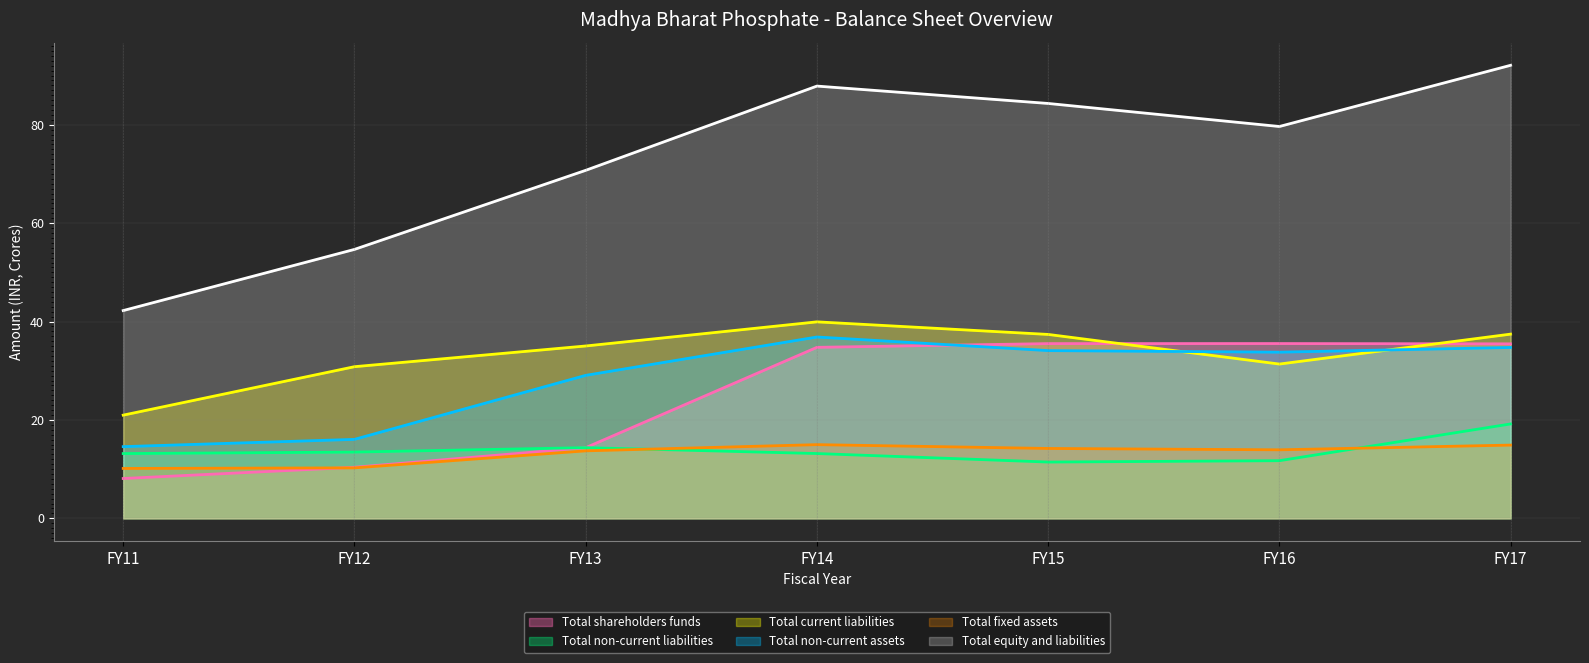

Rank the categories by Total shareholders funds value from highest to lowest.

FY16, FY15, FY17, FY14, FY13, FY12, FY11